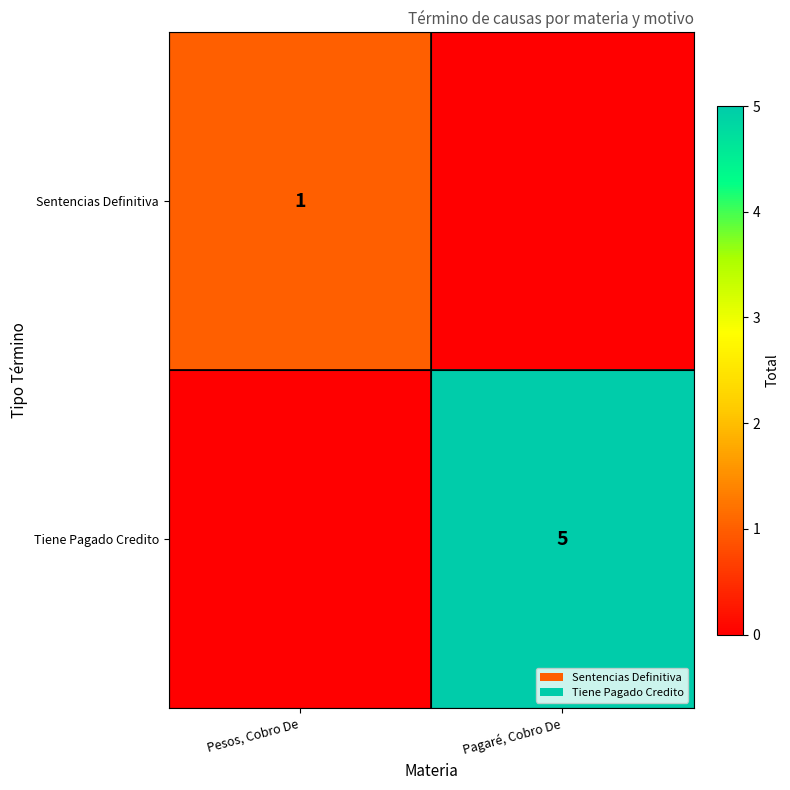

The value of Tiene Pagado Credito at Pagaré, Cobro De is 5. True or false?

True